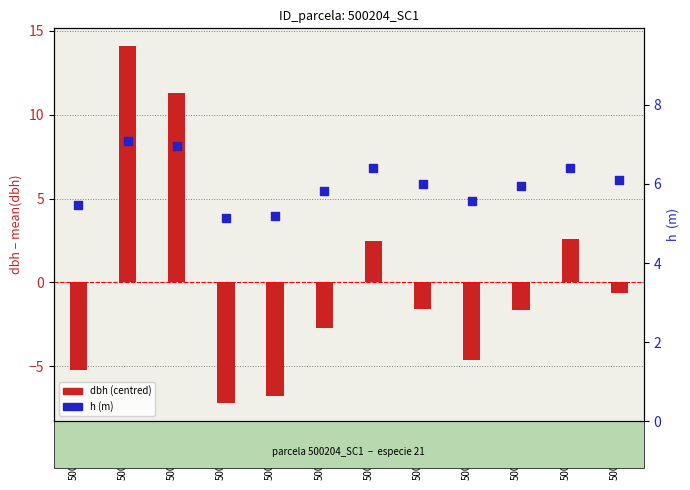

Is the value of dbh (centred) at 500204002 greater than the value of h at 500204012?

Yes